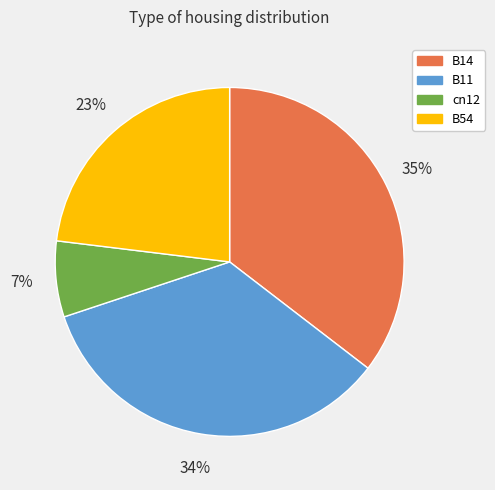

How many segments does this pie chart have?

4